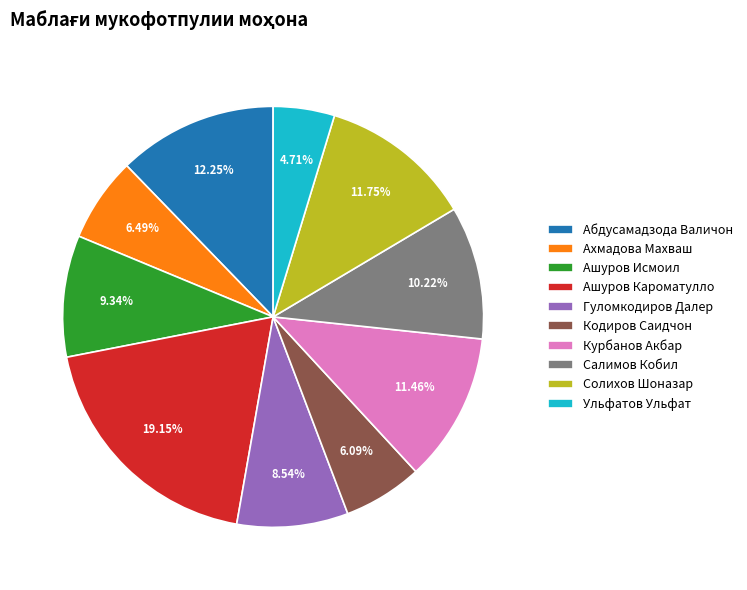

Between Гуломкодиров Далер and Ашуров Исмоил, which is larger?

Ашуров Исмоил